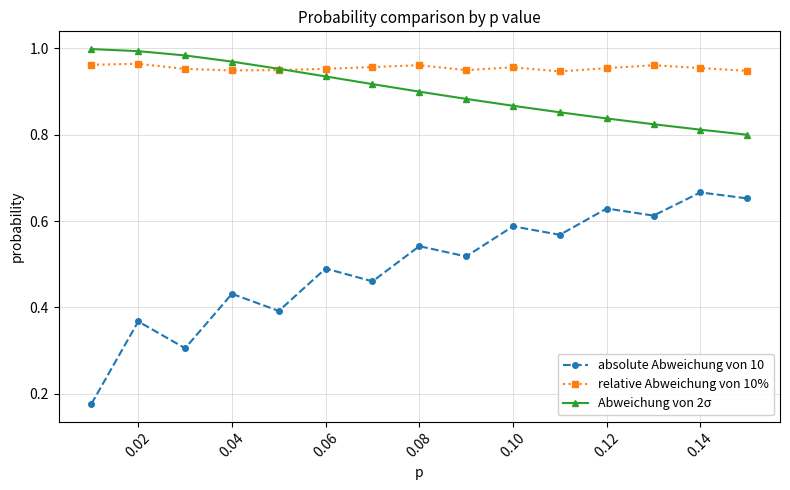

Which series has the widest spread of values?

absolute Abweichung von 10